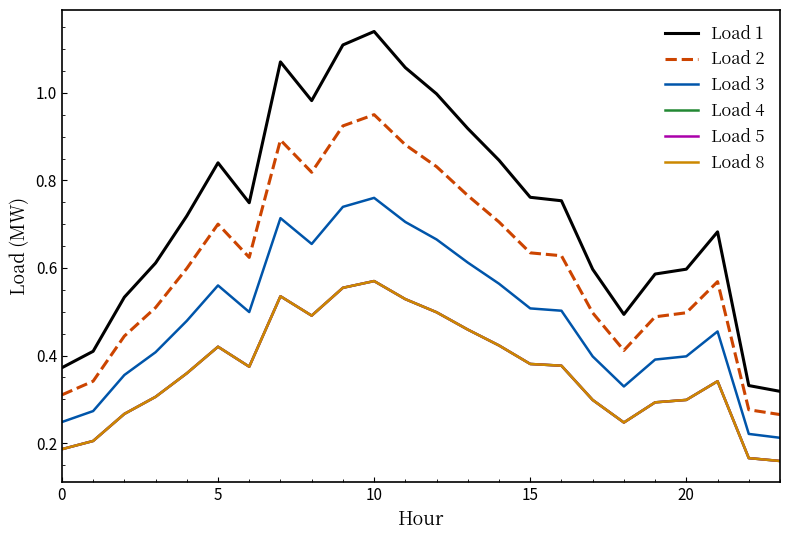

Does the chart have visible grid lines?

No